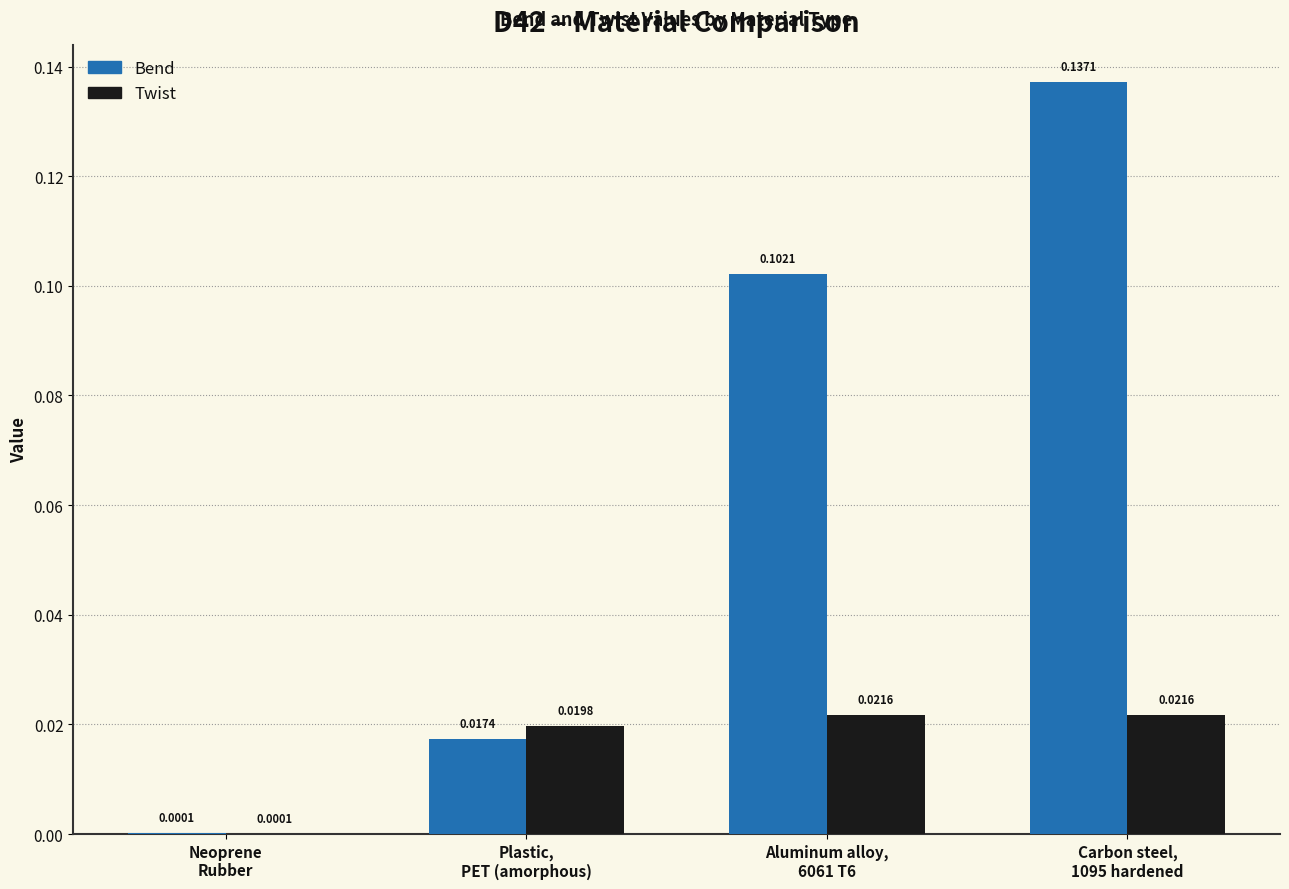

Which series has the largest total across all categories?

Bend